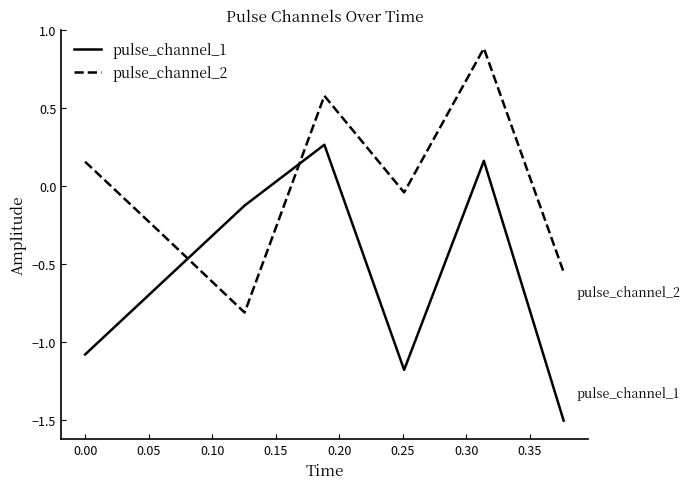

List the series in order of their overall mean, highest first.

pulse_channel_2, pulse_channel_1